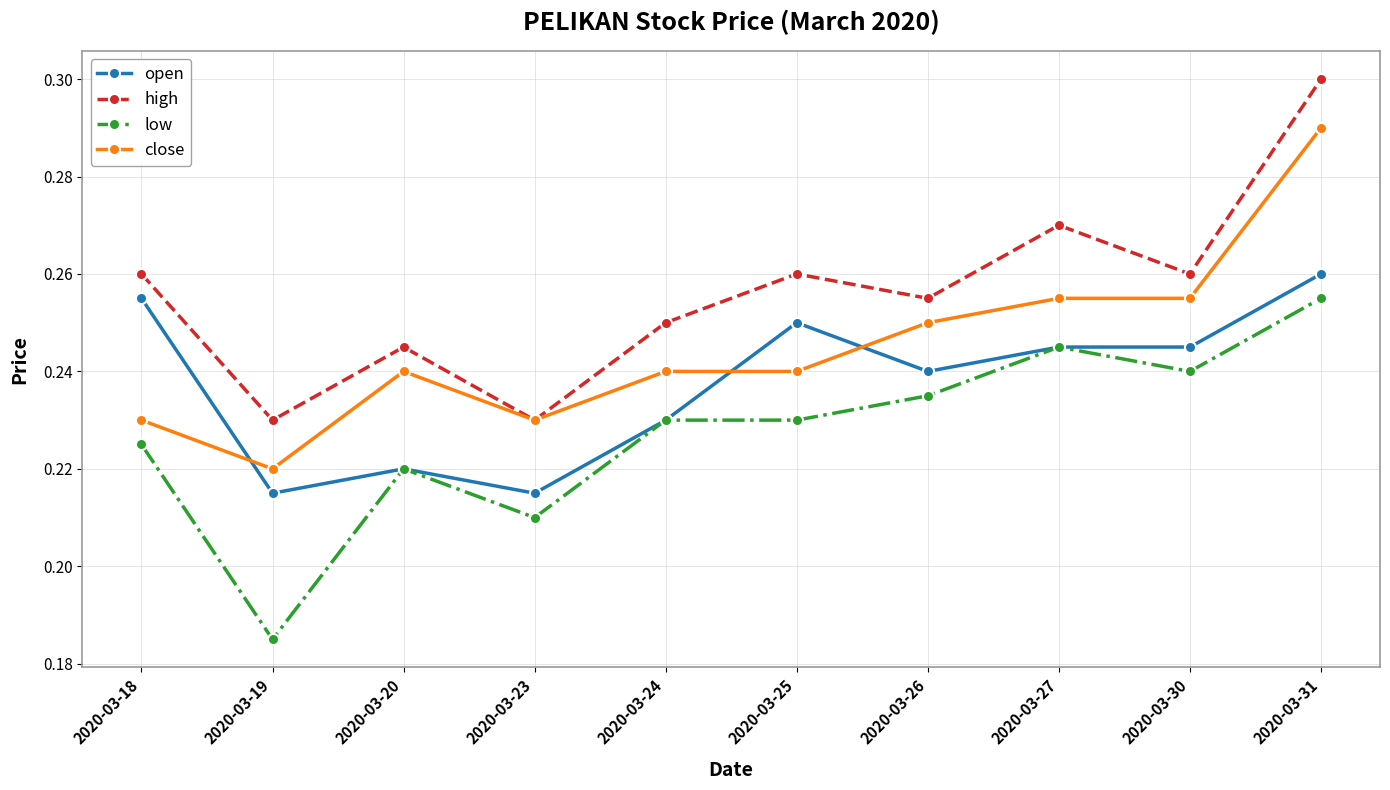

Where is the first local minimum for open?

2020-03-19